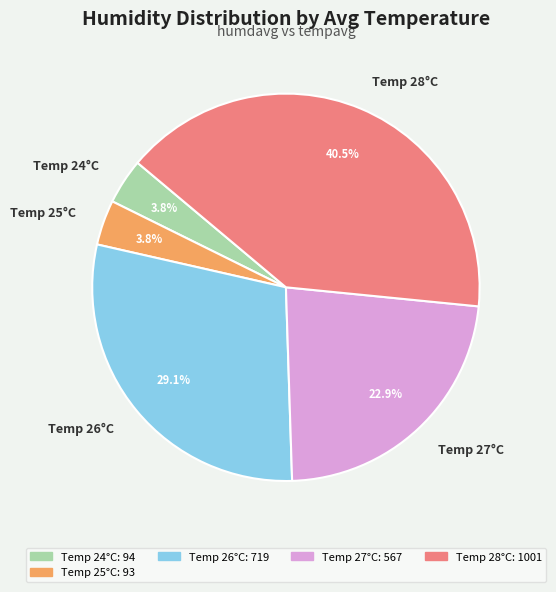

What is the ratio of the value at Temp 27°C to the value at Temp 26°C?

0.8